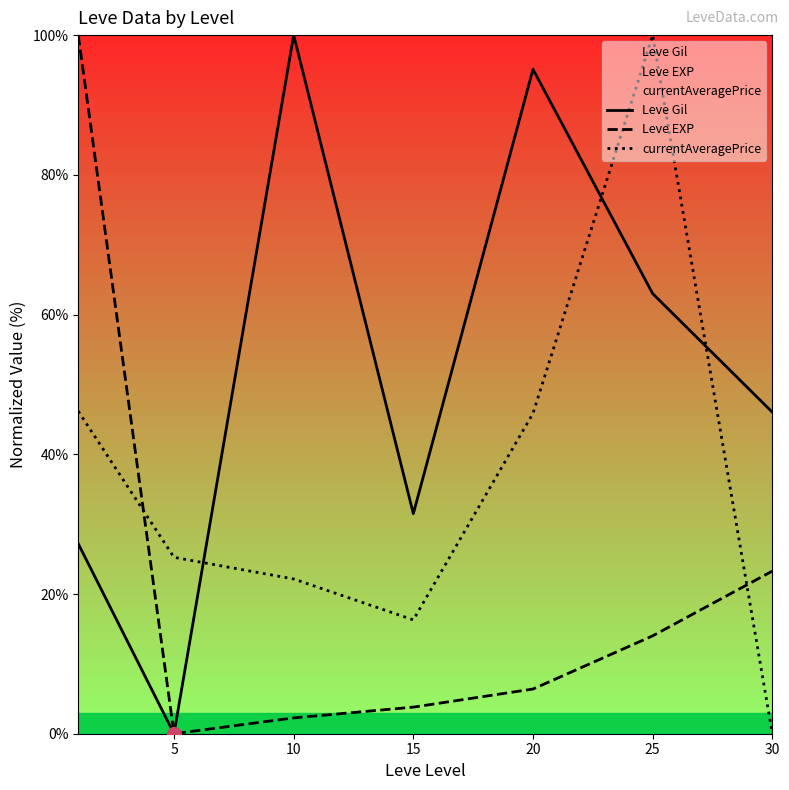

Which has a higher value, 25 or 20?

20